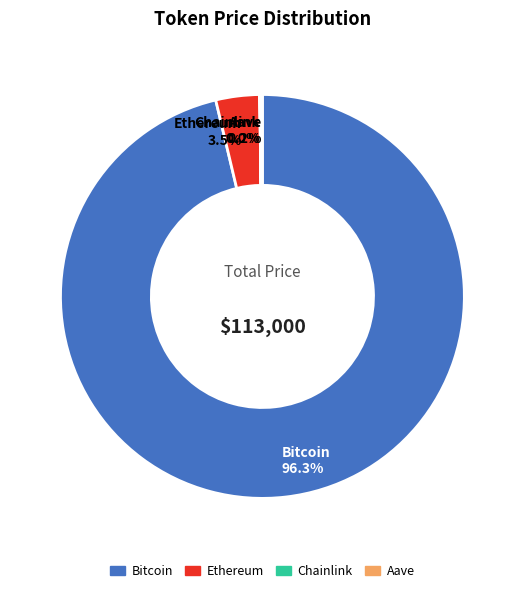

What portion of the pie excludes Ethereum?

96.5%